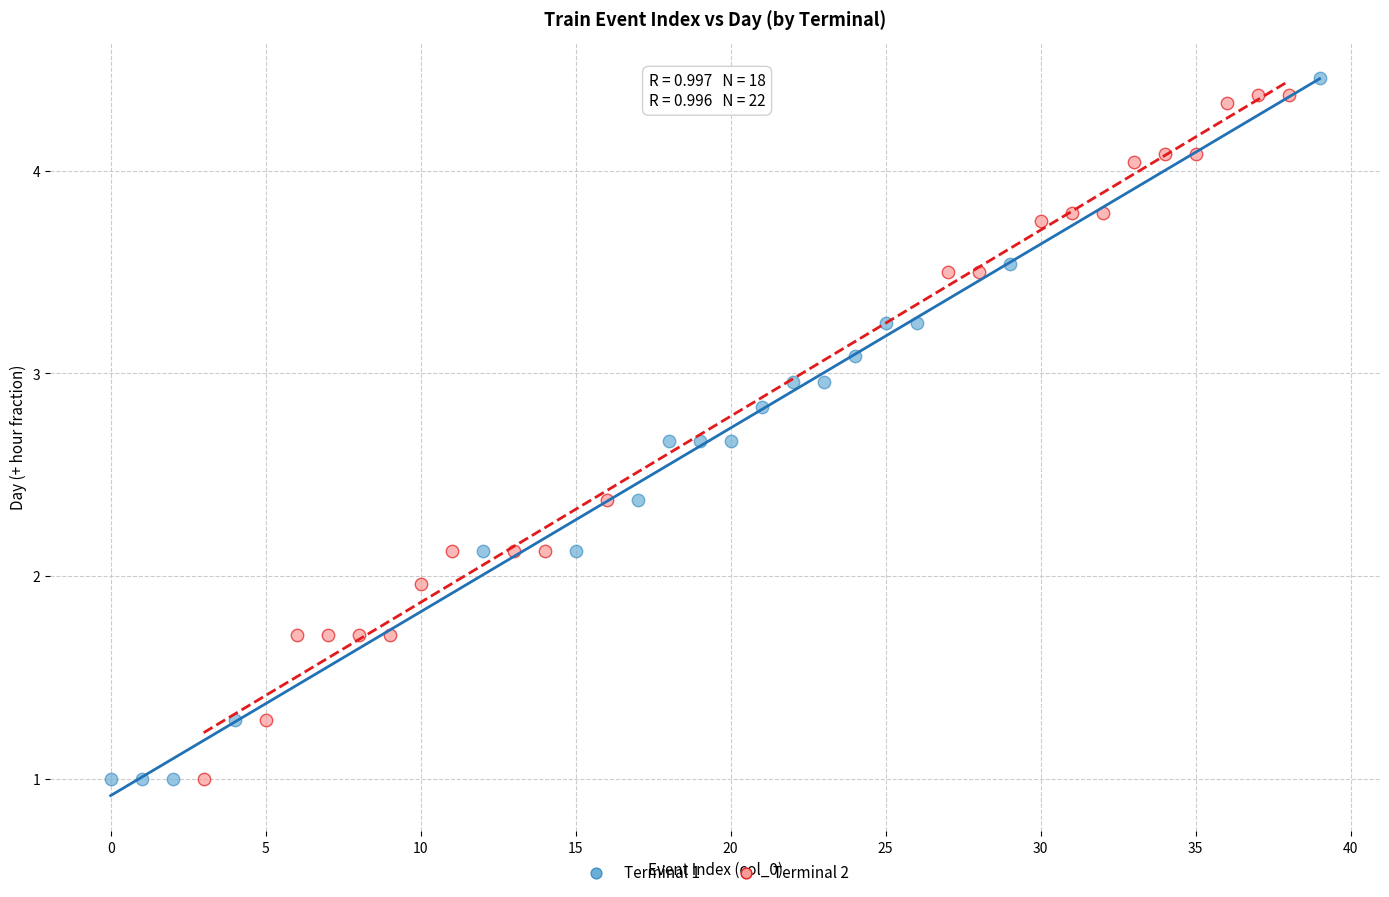

What are all the series names shown in the legend?

Terminal 1, Terminal 2